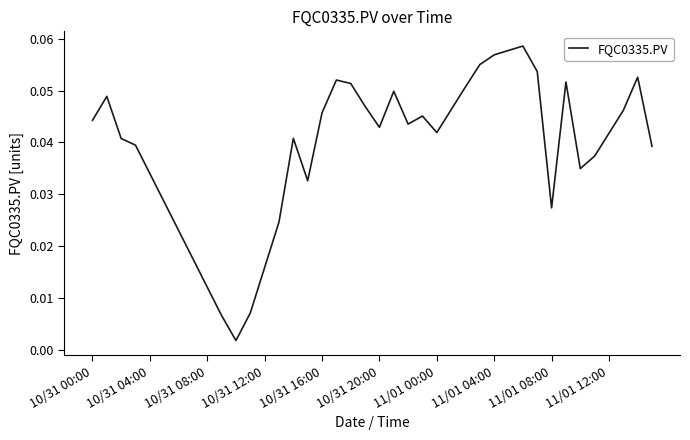

How many lines are shown in the chart?

1